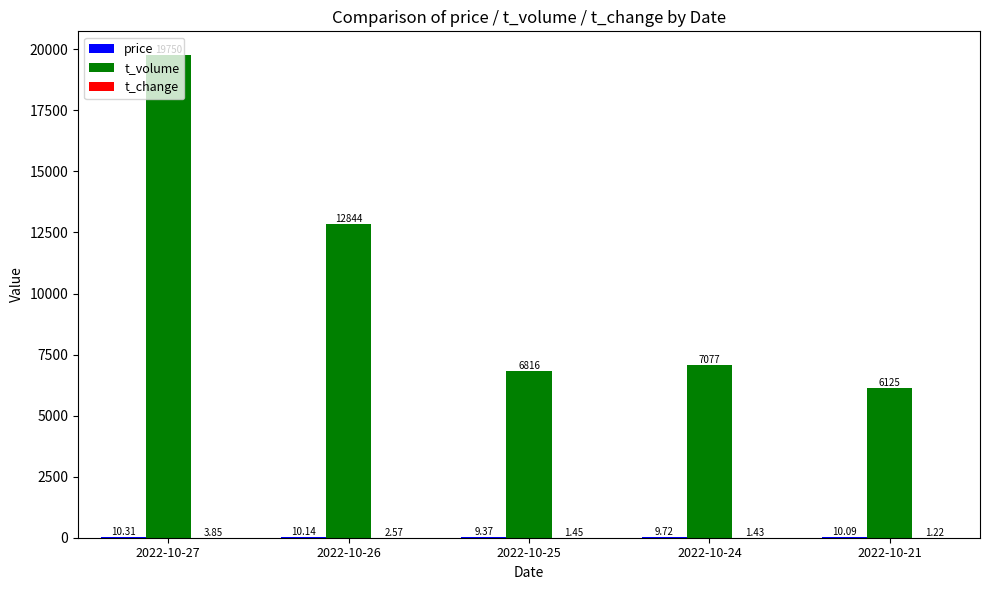

Between 2022-10-27 and 2022-10-24, which series saw the biggest shift?

t_volume